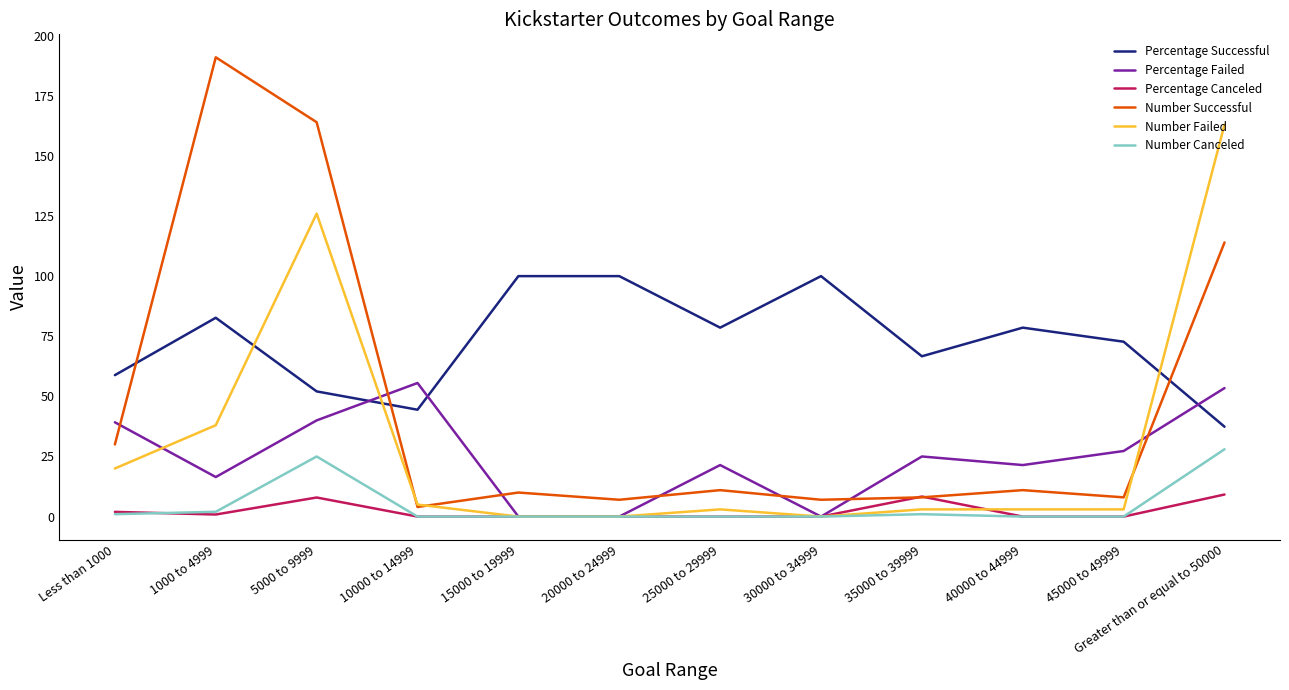

What value does the Number Successful series have at 15000 to 19999?

10.0